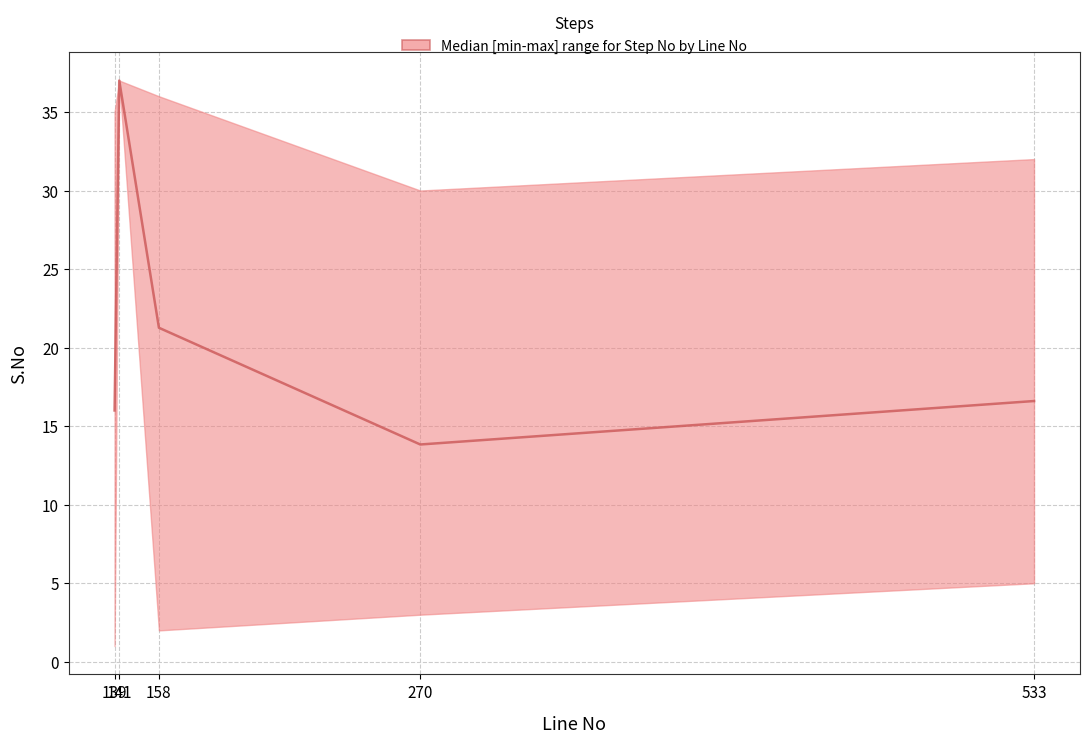

What is the smallest value displayed?

1